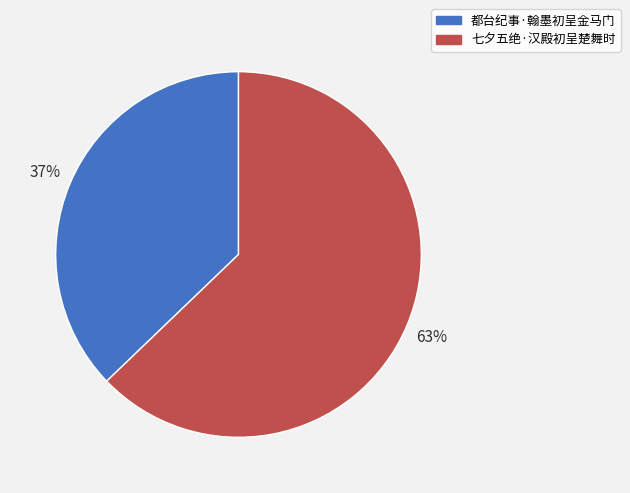

To the nearest percent, what percentage of the pie is 七夕五绝·汉殿初呈楚舞时?

63%